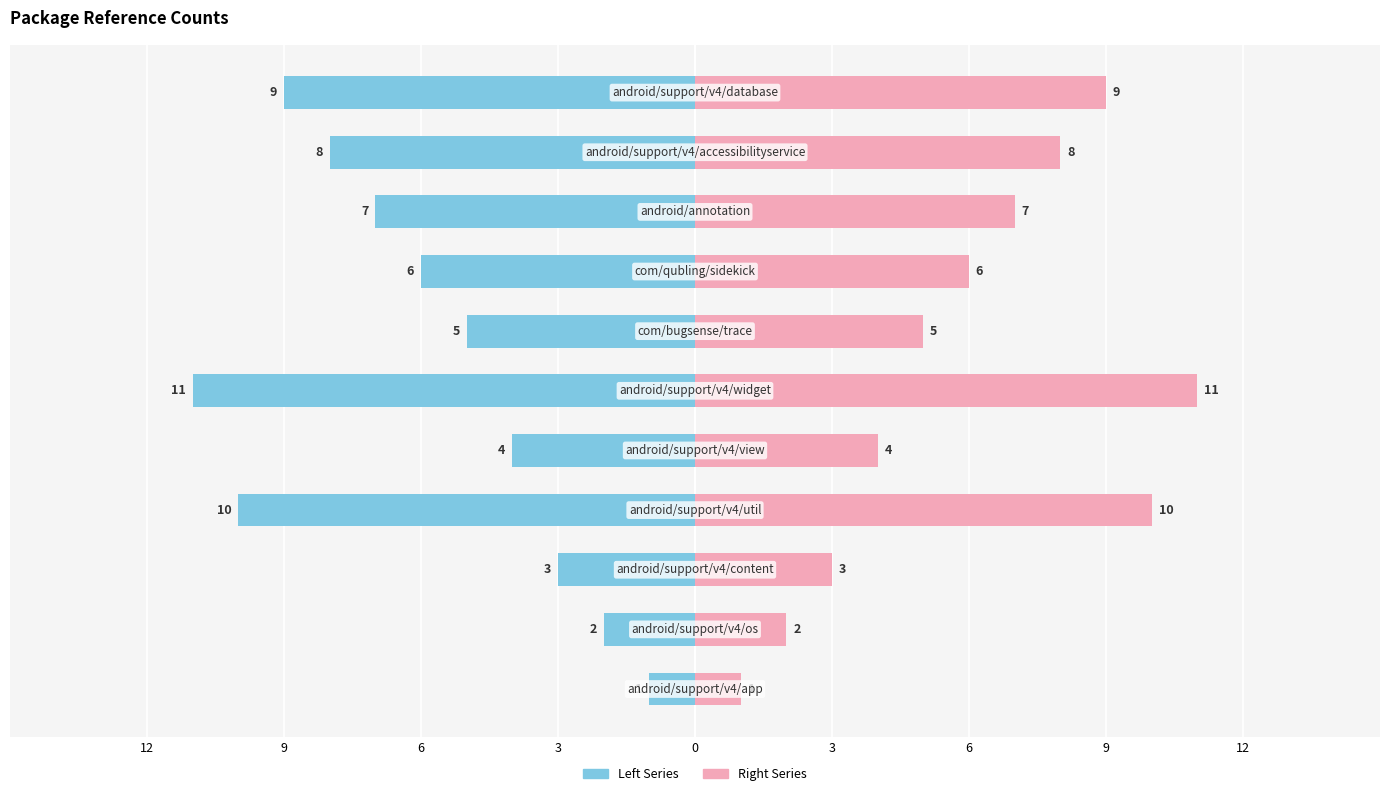

At how many categories does at least one series exceed 6?

5